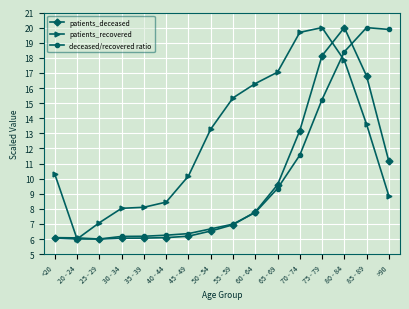

Does the chart have visible grid lines?

Yes